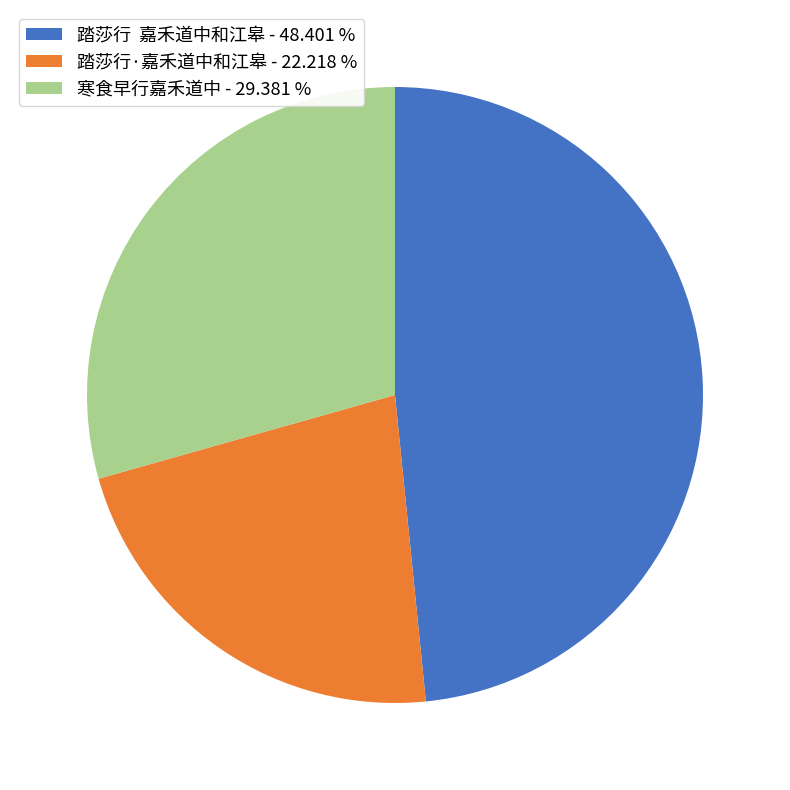

Is there a majority slice in this chart?

No